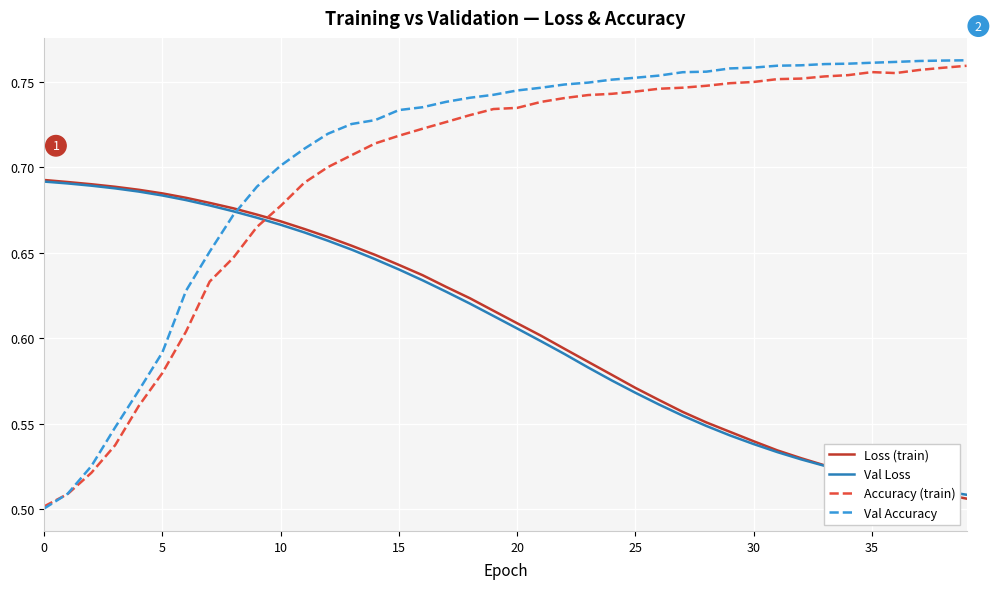

After their last crossing, which series has the higher values: Loss (train) or Accuracy (train)?

Accuracy (train)